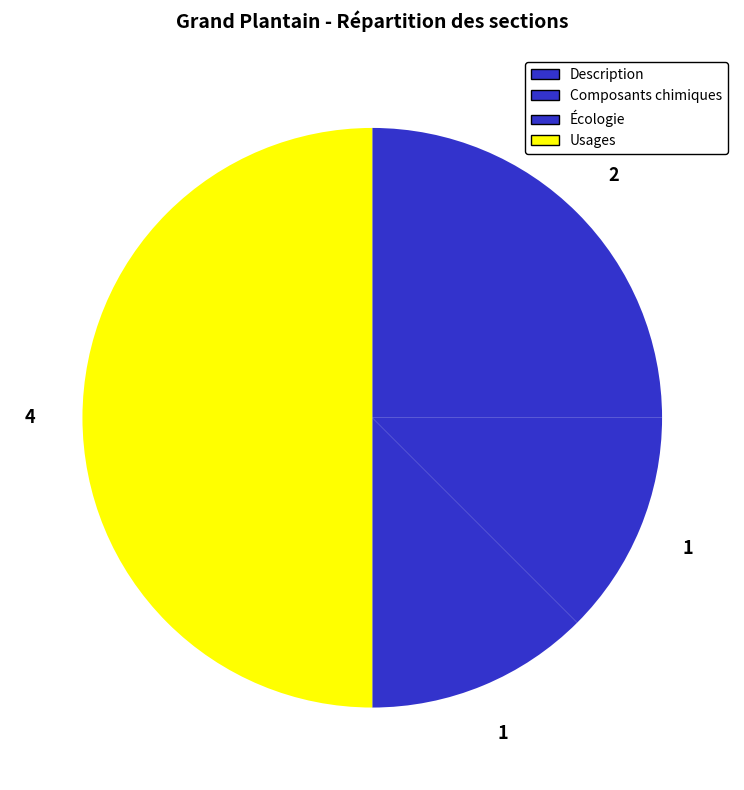

Count the number of slices in the pie.

4